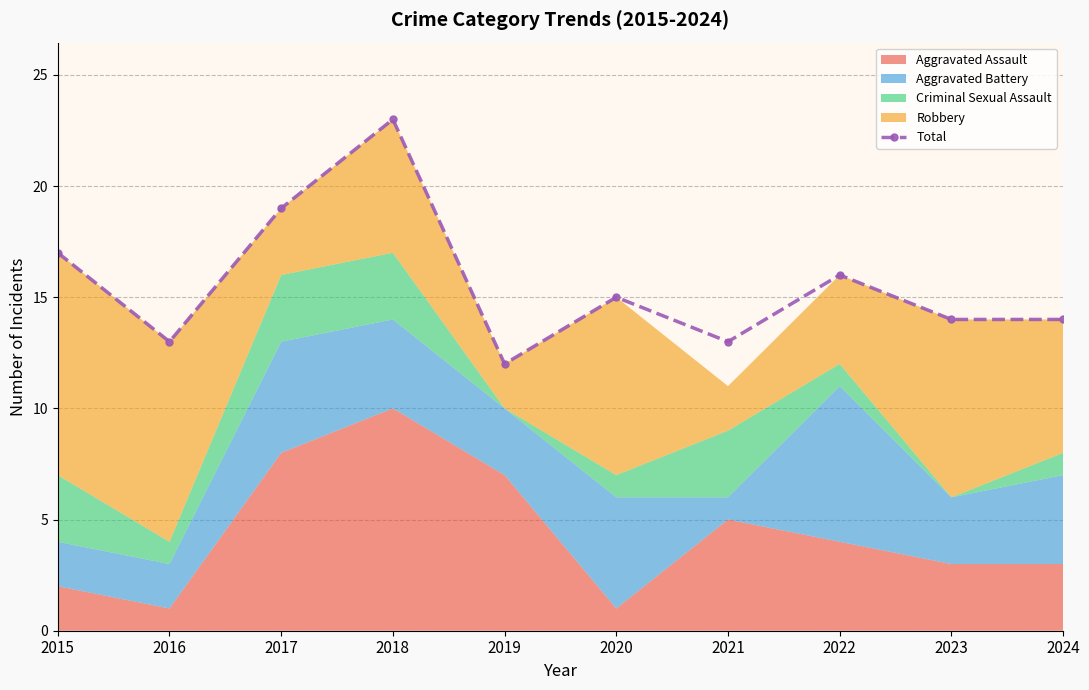

List the labels in order of value, smallest first.

2019, 2016, 2021, 2023, 2024, 2020, 2022, 2015, 2017, 2018